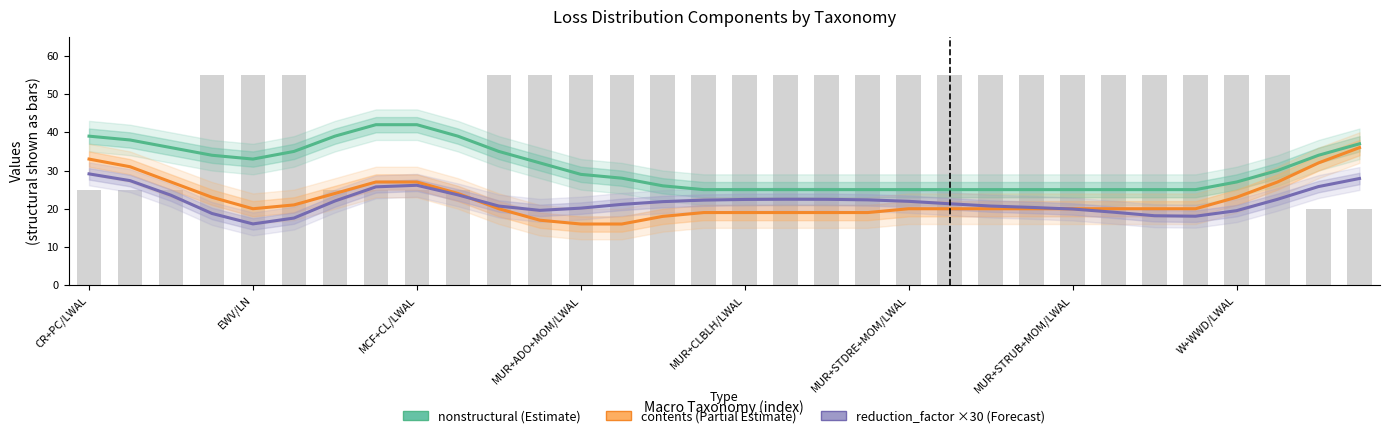

Rank the series by their maximum value, from lowest to highest.

reduction_factor (×30), contents, nonstructural